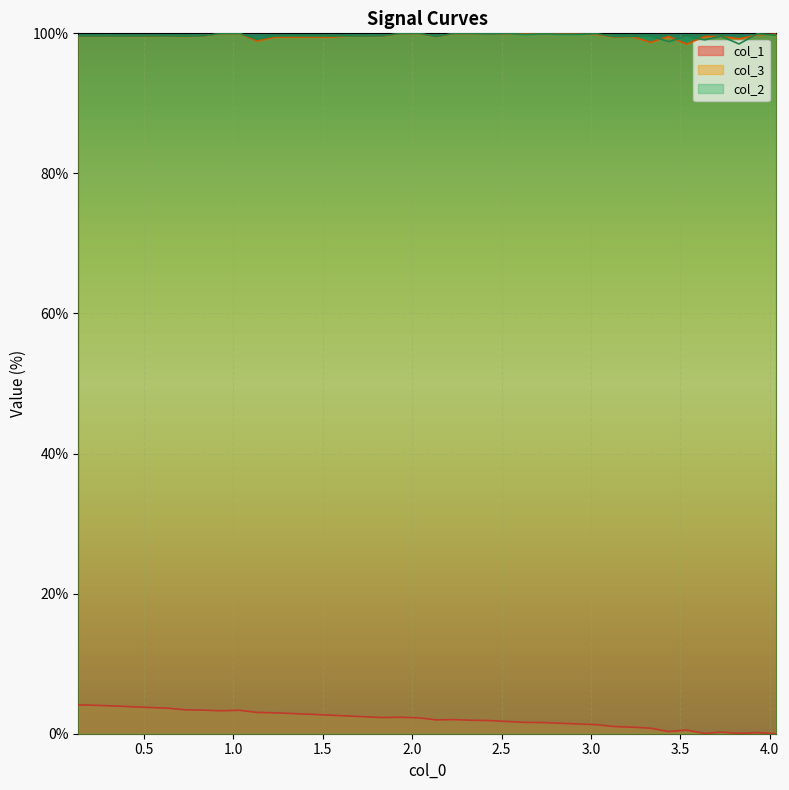

What is the maximum value for col_1?

4.1